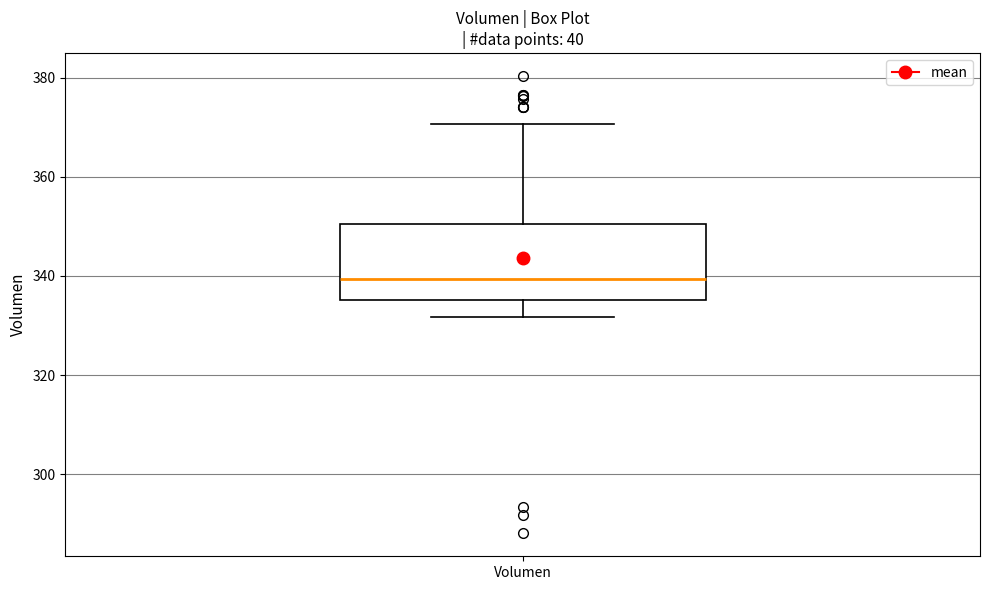

Transcribe this box plot: give where the median line is, the range the box spans, and where the two whiskers end, as read against the y-axis. The values are not printed on the chart, so give them approximately, as read against the axis.

median 340, box 336 to 350, whiskers 332 to 370